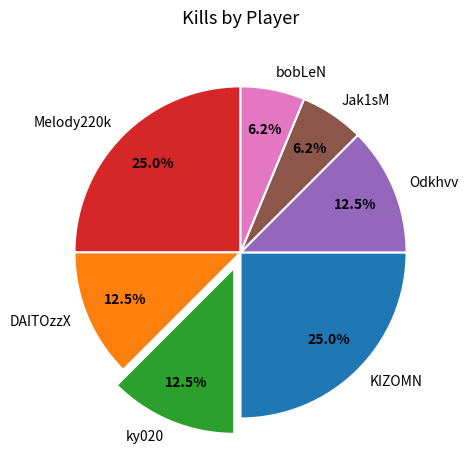

How many segments does this pie chart have?

7